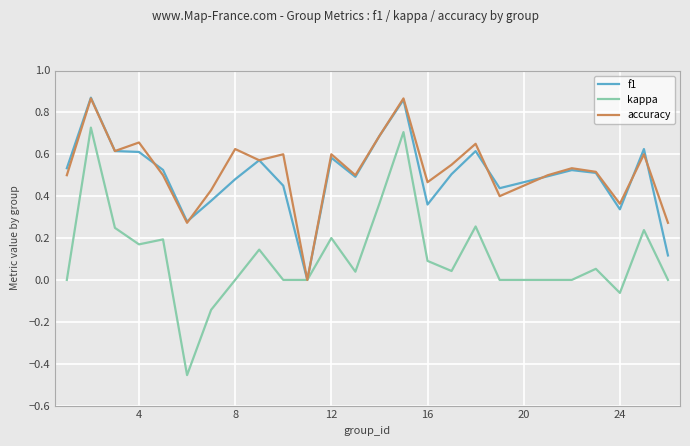

Which series has the largest range (max minus min)?

kappa